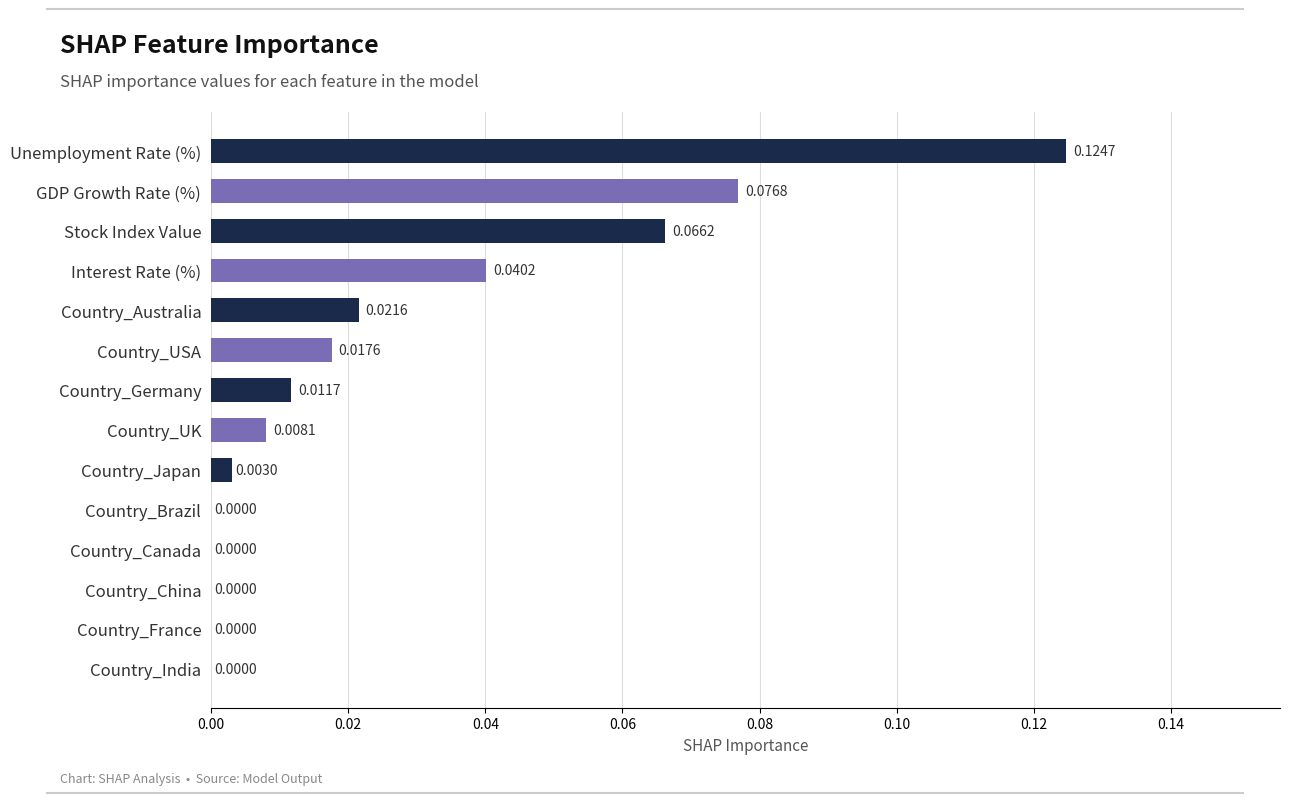

What is the sum of all values?

0.4